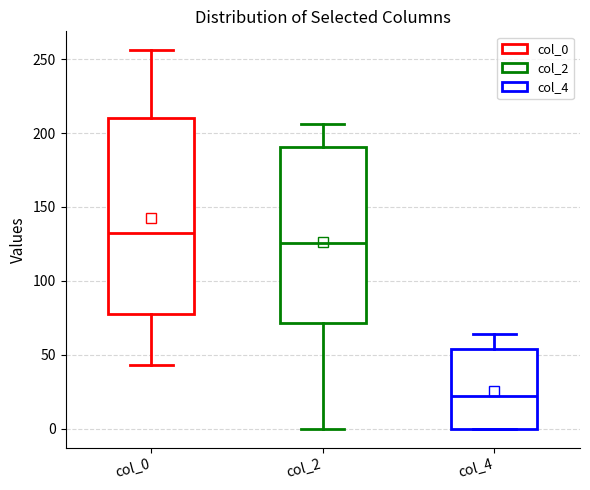

Which box has the highest median line?

col_0